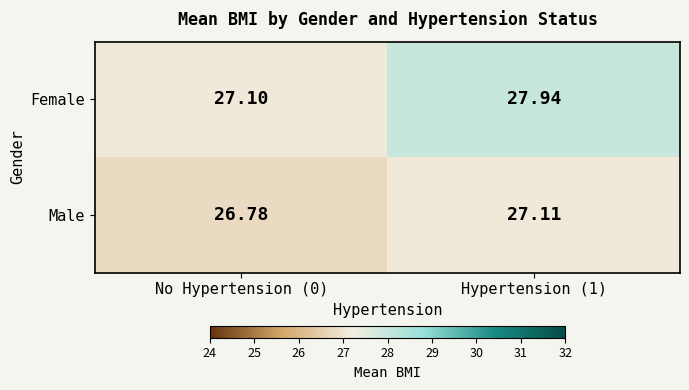

Is the value of Male at Hypertension (1) greater than the value of Female at No Hypertension (0)?

Yes